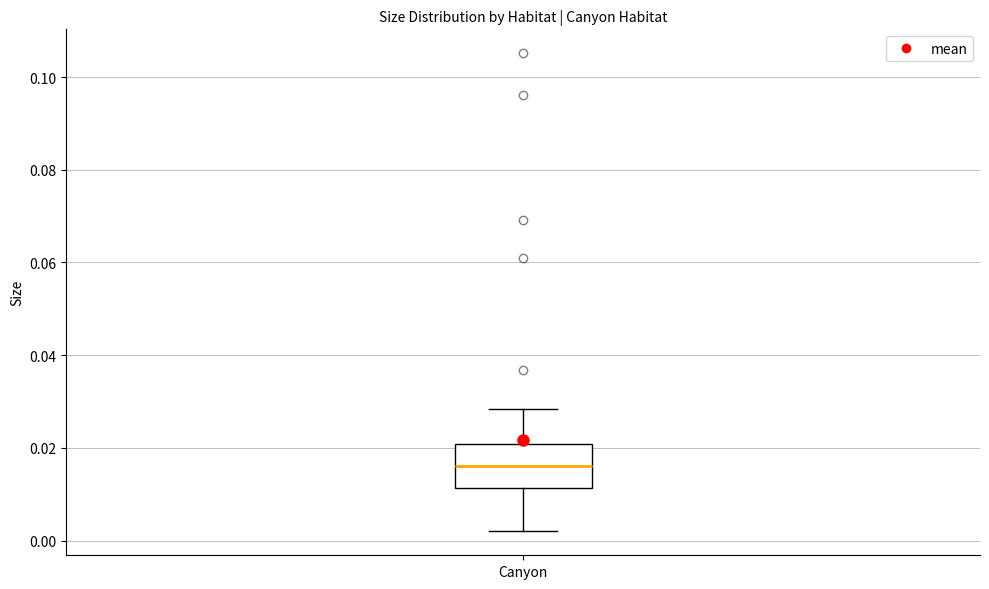

Read this box plot against the y-axis: the position of the median line, the range covered by the box, and the ends of both whiskers. The values are not printed on the chart, so give them approximately, as read against the axis.

median 0.016, box 0.012 to 0.020, whiskers 0.002 to 0.028